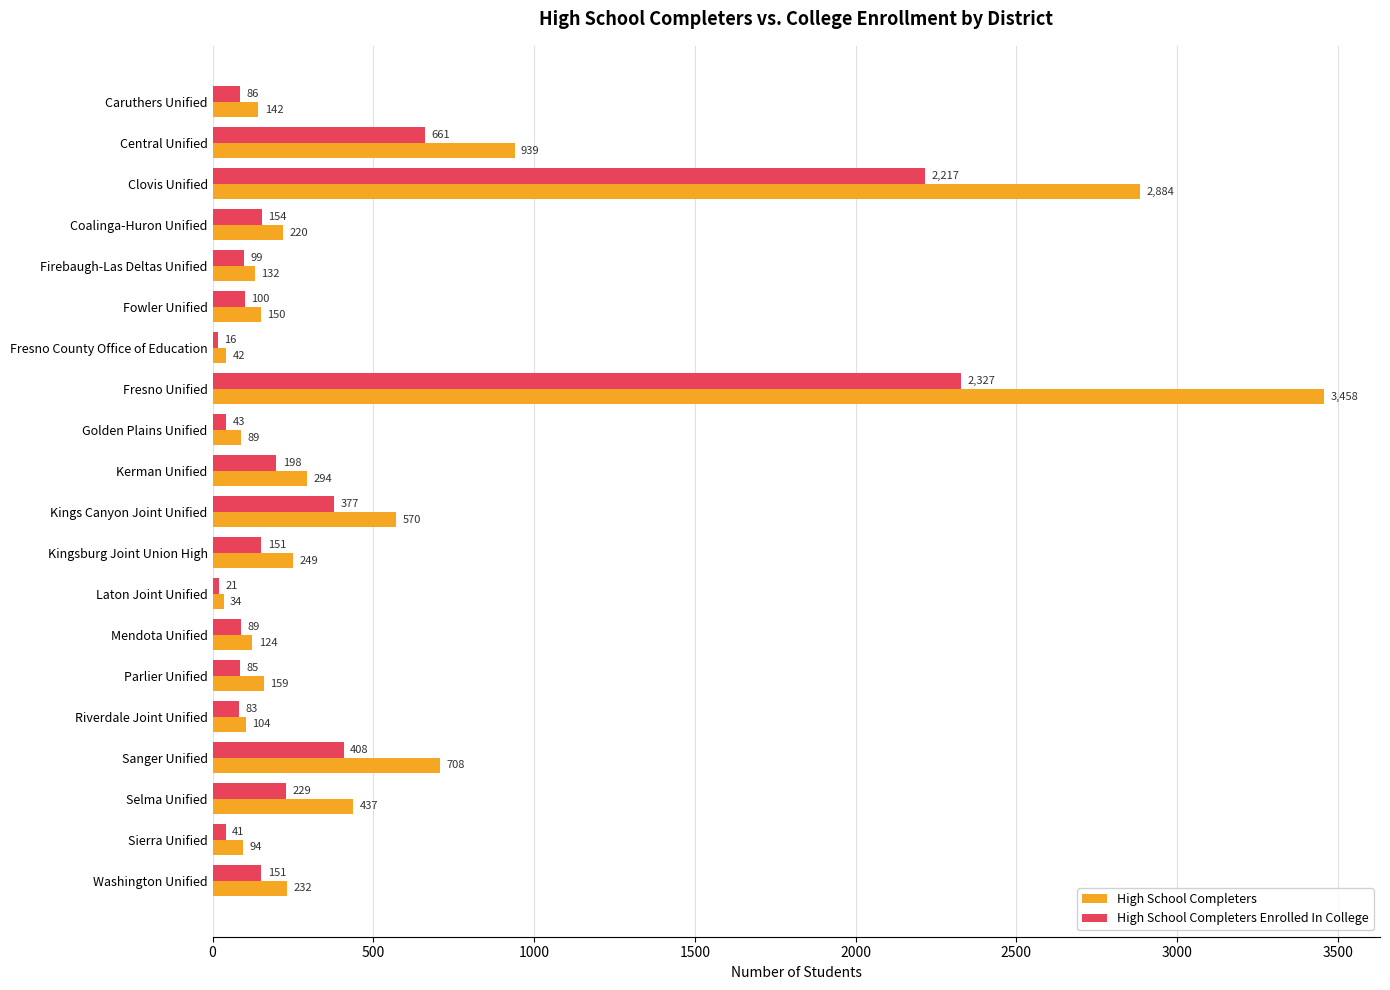

What is the greatest value displayed?

3458